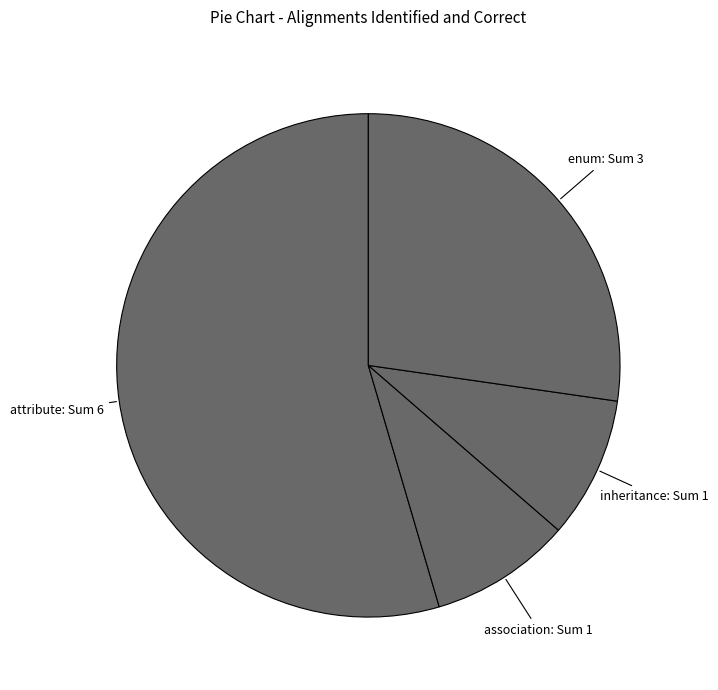

What is the largest slice in the pie chart?

attribute